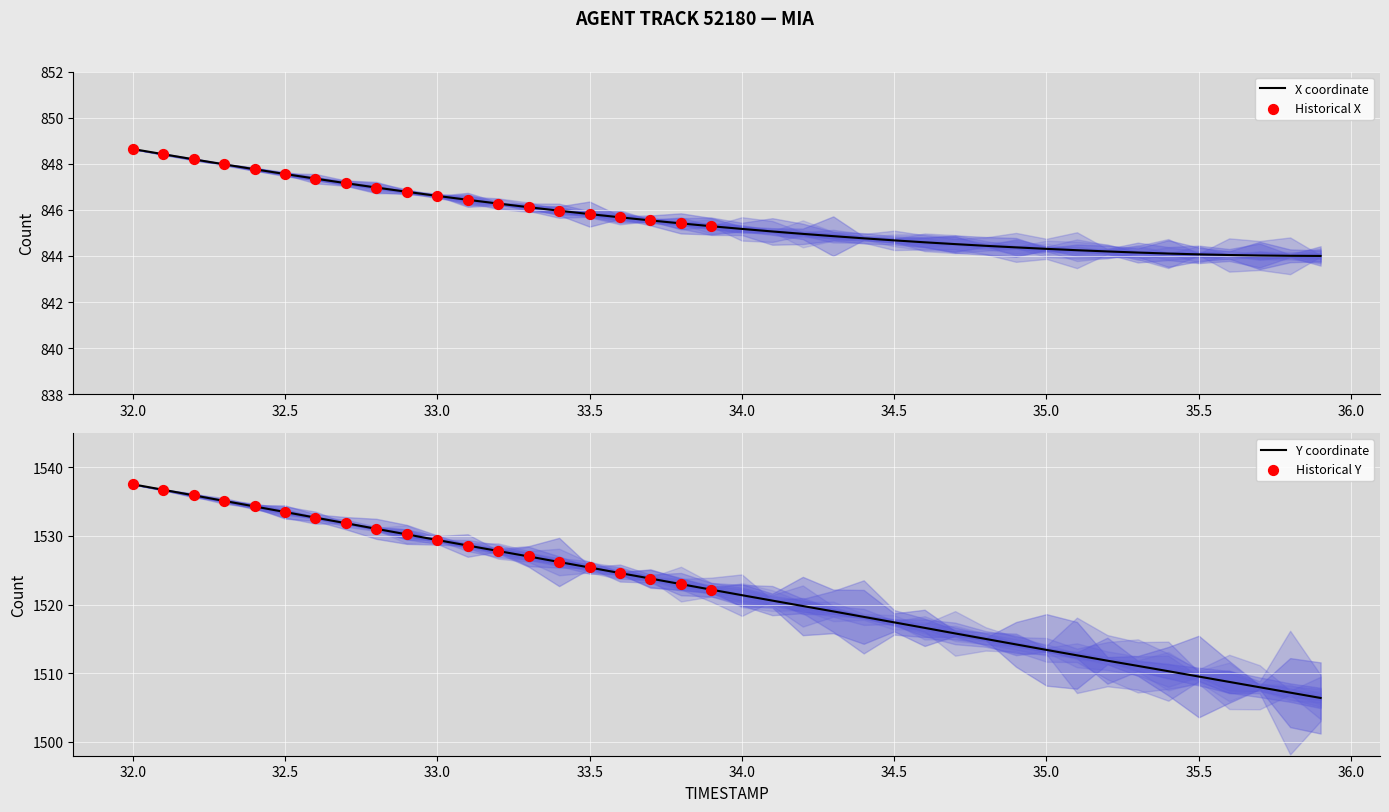

Which series has the largest total across all categories?

Y